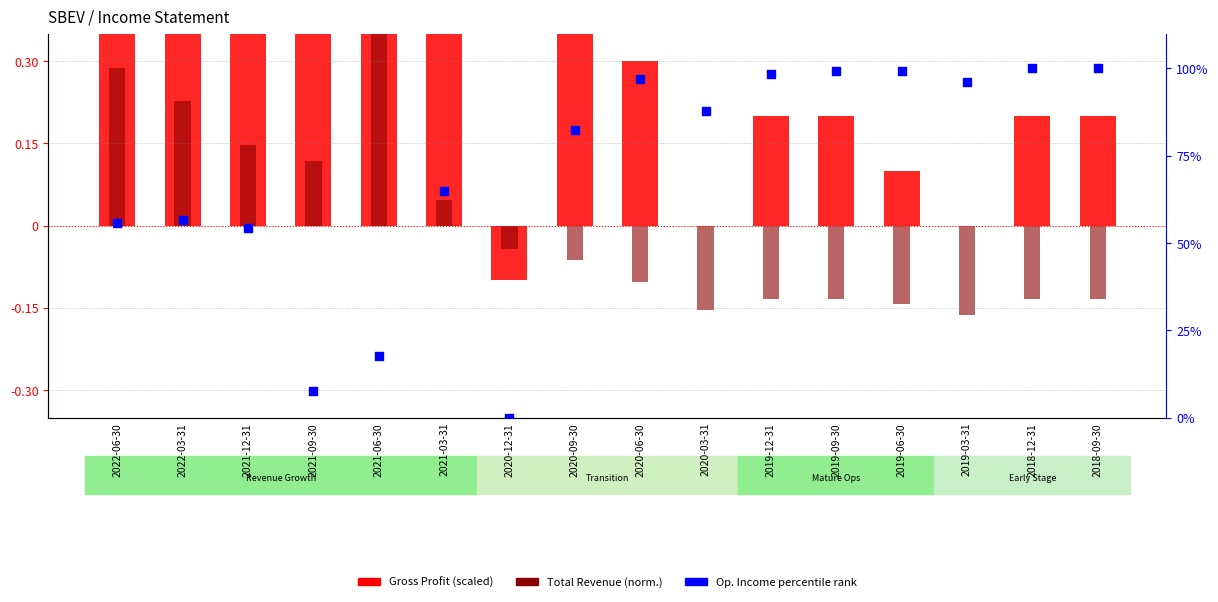

Is the value of Total Revenue norm. at 2018-09-30 greater than the value of Op. Income rank at 2020-03-31?

No